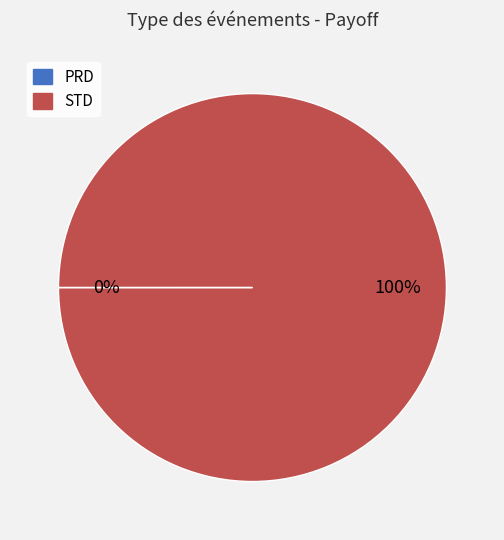

Is there any slice that represents more than half of the pie?

Yes